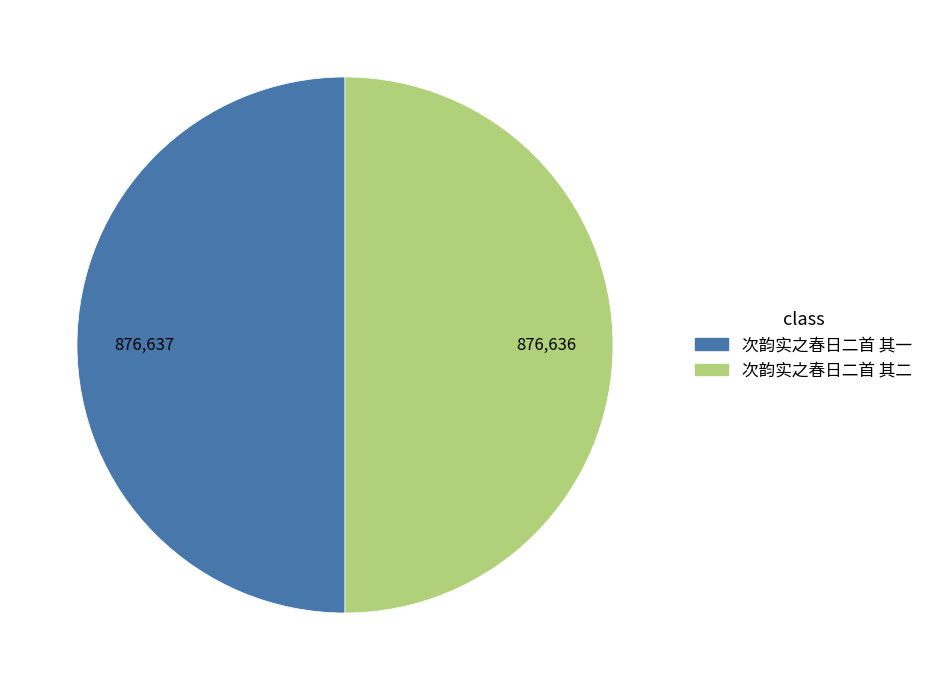

The 次韵实之春日二首 其二 slice represents 50% of the pie. True or false?

True